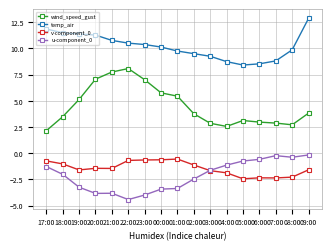

Count the number of data series in this chart.

4